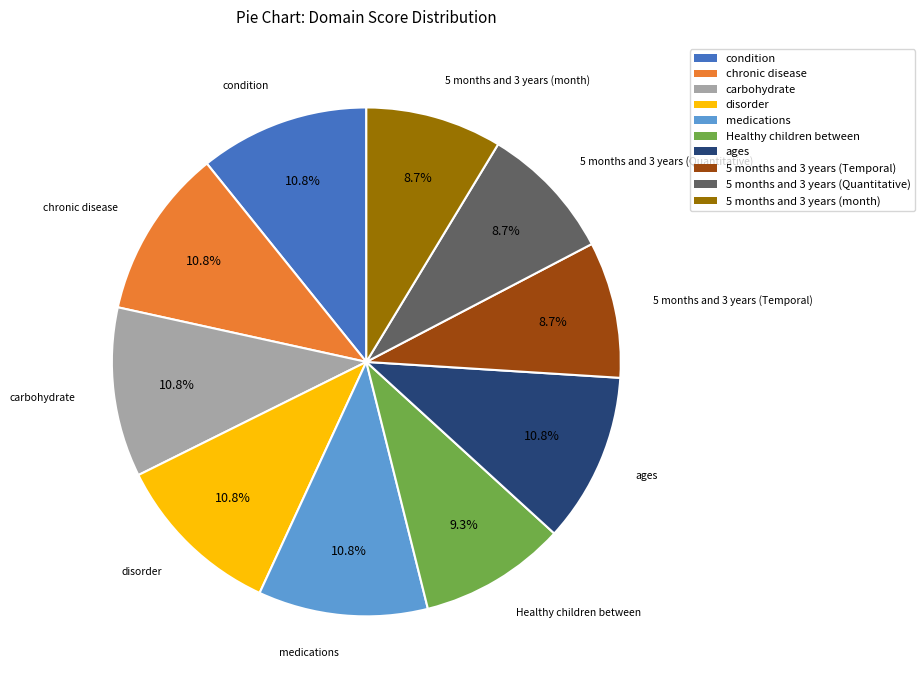

Which has a higher value, medications or 5 months and 3 years (month)?

medications